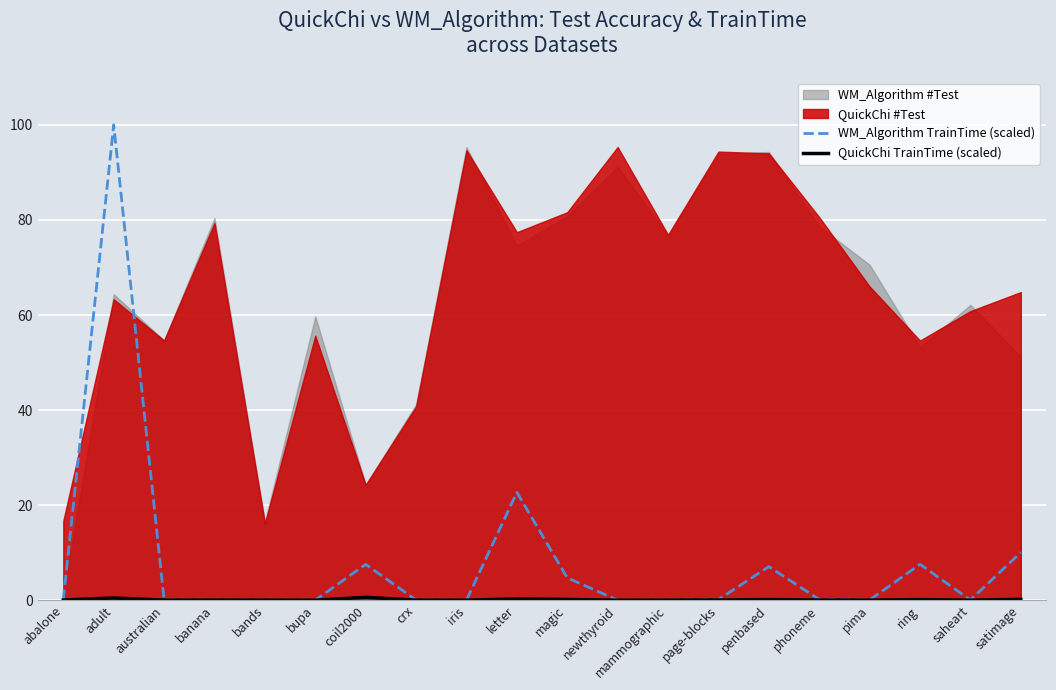

Which series has the largest range (max minus min)?

WM_Algorithm TrainTime (scaled)